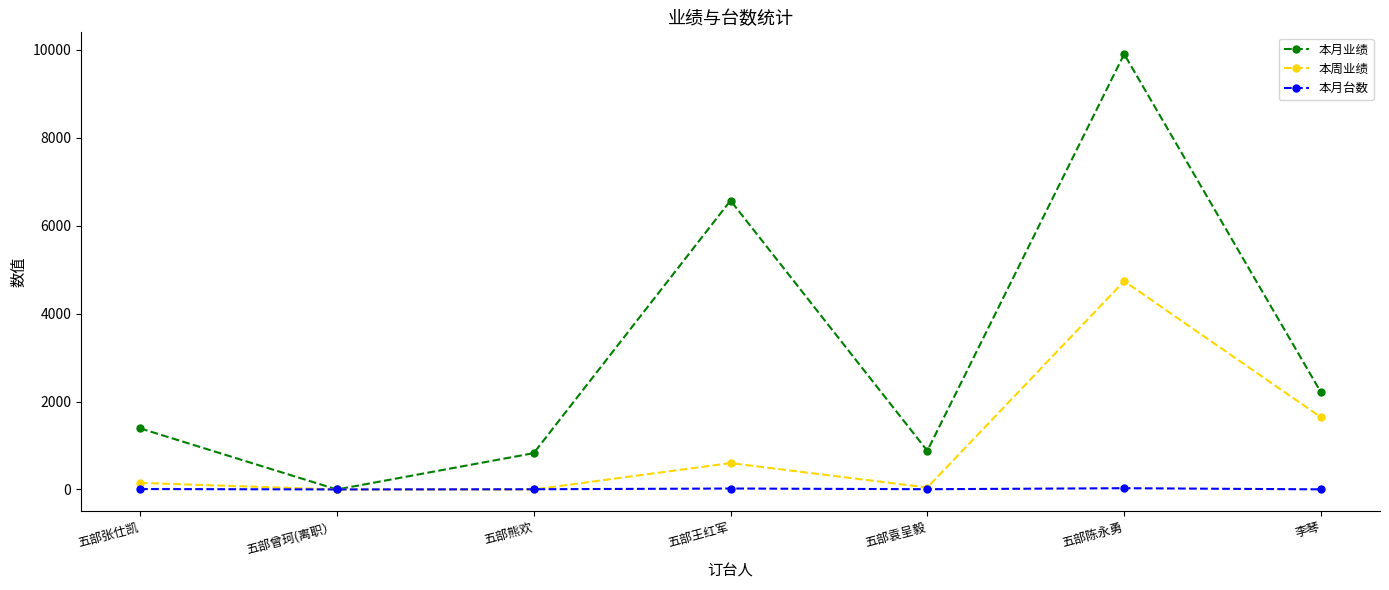

Rank the series by their average value, from highest to lowest.

本月业绩, 本周业绩, 本月台数